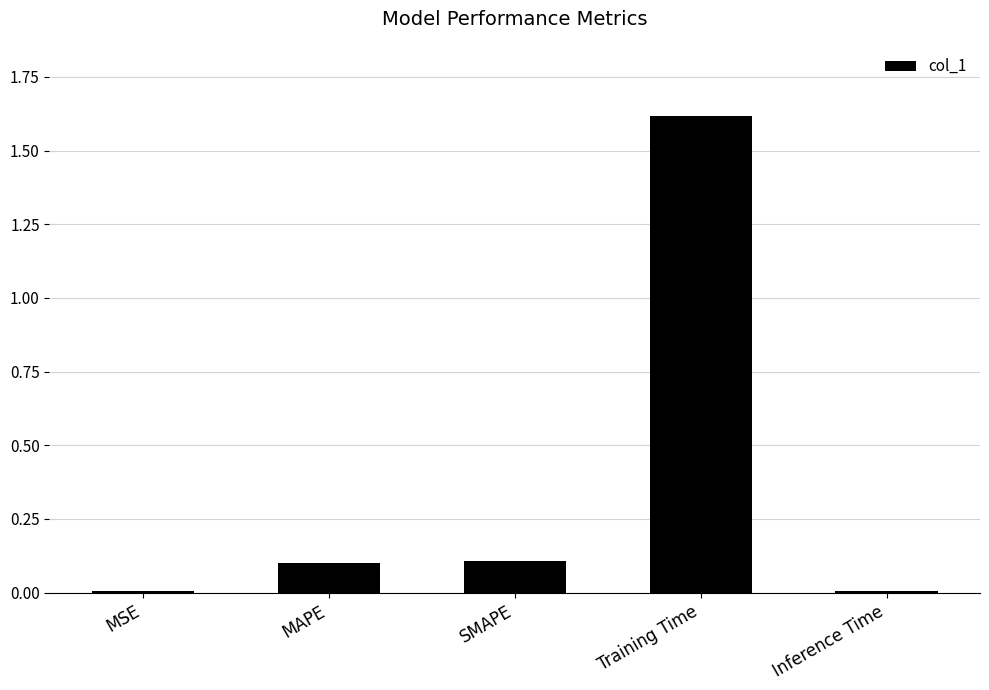

Between SMAPE and Training Time, which is larger?

Training Time